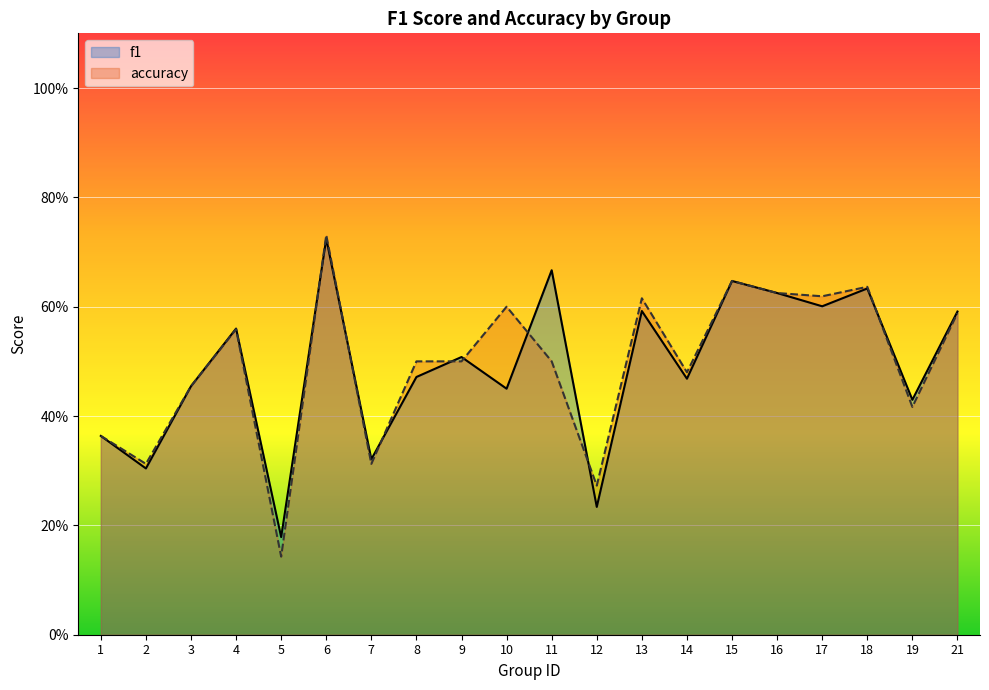

What is the minimum value shown in the chart?

0.1